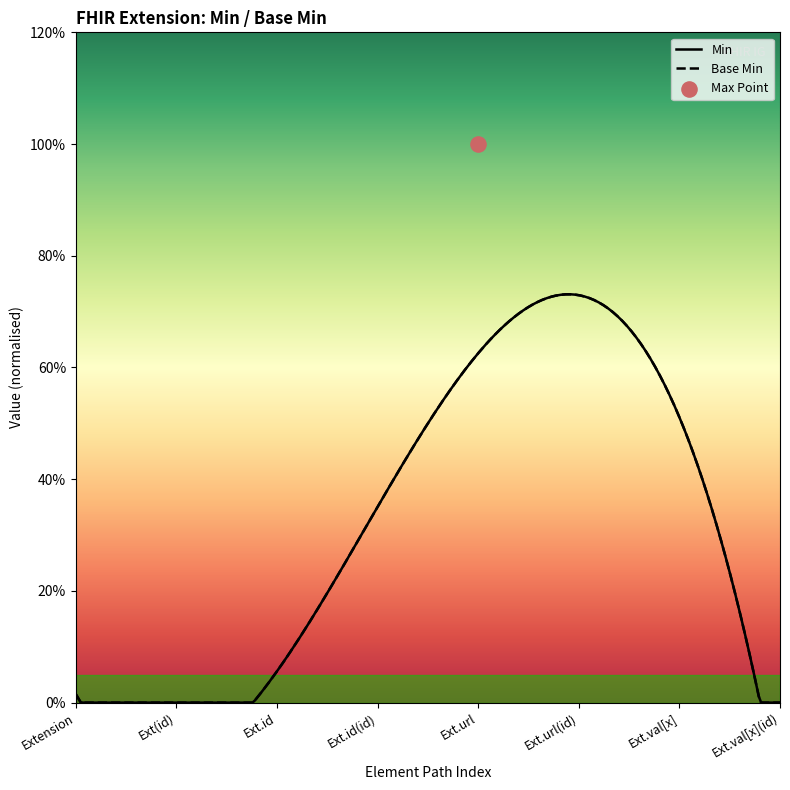

Which series reaches the maximum Y coordinate?

Base Min